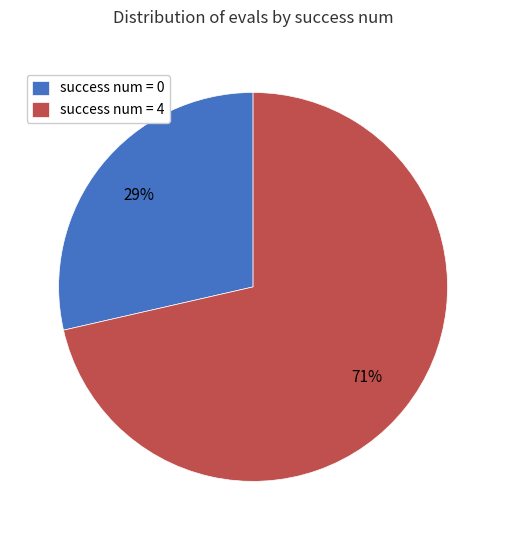

Combined, do success num = 0 and success num = 4 account for over 50%?

Yes